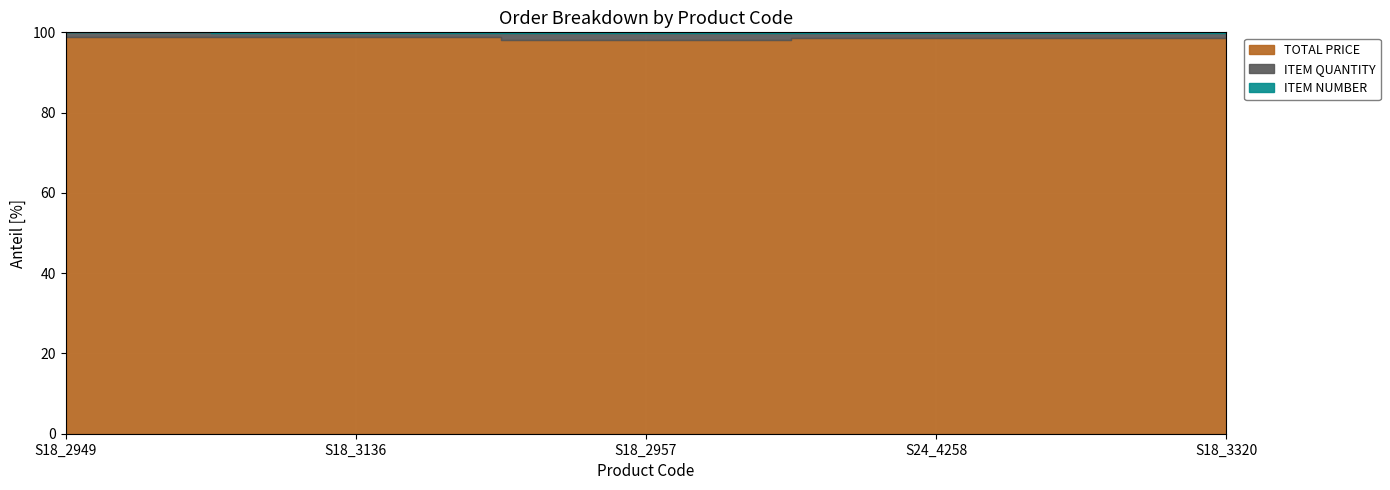

True or false: TOTAL PRICE and ITEM QUANTITY intersect in this chart.

False